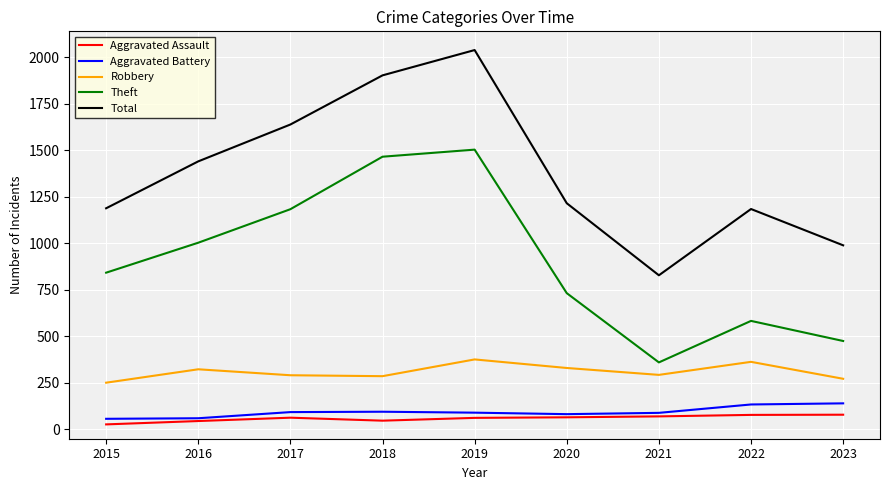

What is the sum of the Aggravated Battery values at 2019 and 2017?

183